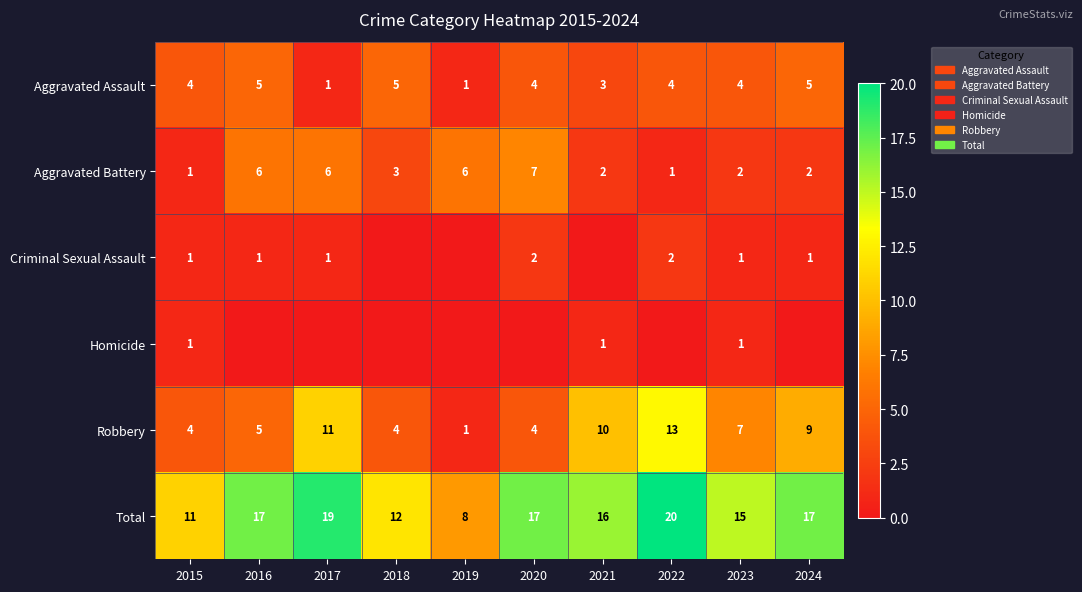

The value of Robbery at 2016 is 5. True or false?

True